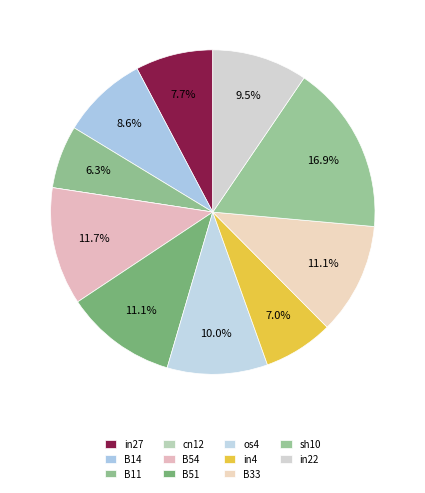

Between B14 and B54, which is larger?

B54